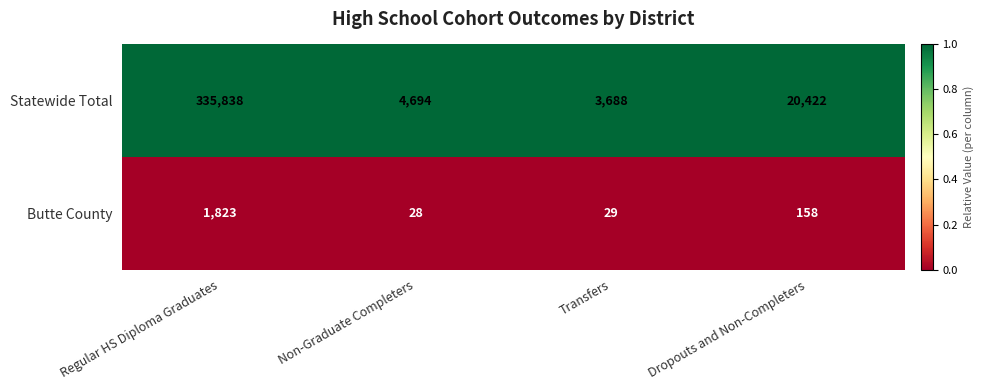

Where is Statewide Total nearest to the value 169763?

Dropouts and Non-Completers